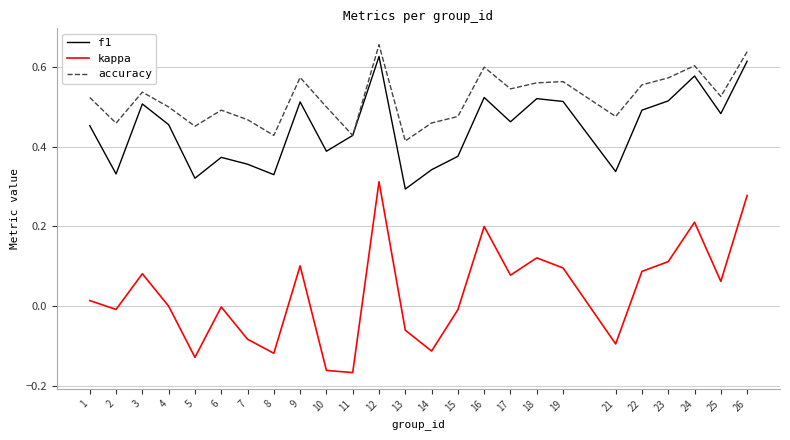

What is the sum of all f1 values?

11.1